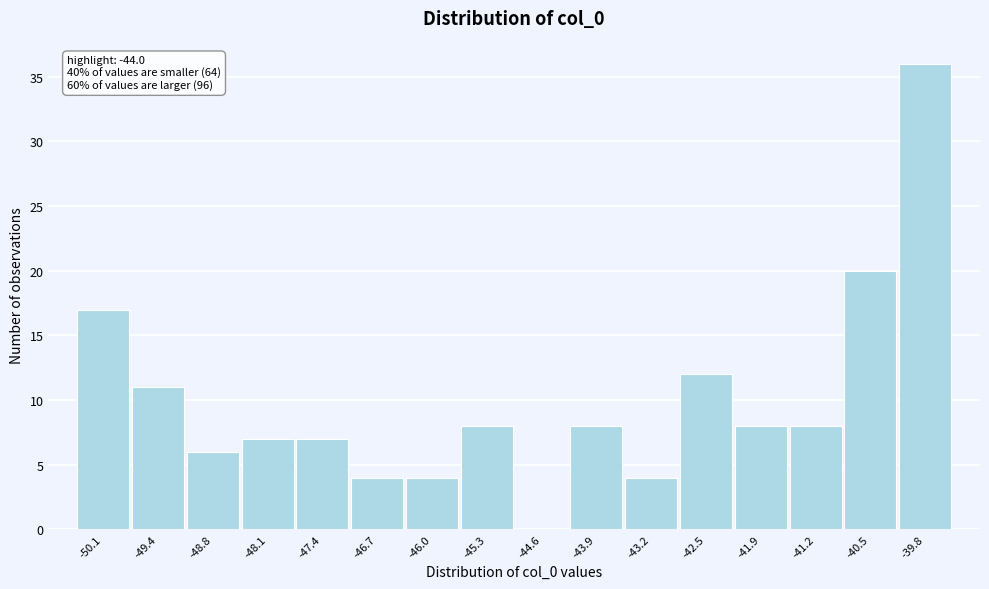

Reading left to right, list all the values displayed in this chart.

-50.1=17	-49.4=11	-48.8=6	-48.1=7	-47.4=7	-46.7=4	-46.0=4	-45.3=8	-44.6=0	-43.9=8	-43.2=4	-42.5=12	-41.9=8	-41.2=8	-40.5=20	-39.8=36